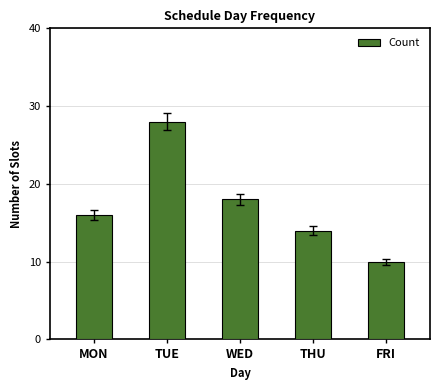

Rank the categories by value from lowest to highest.

FRI, THU, MON, WED, TUE